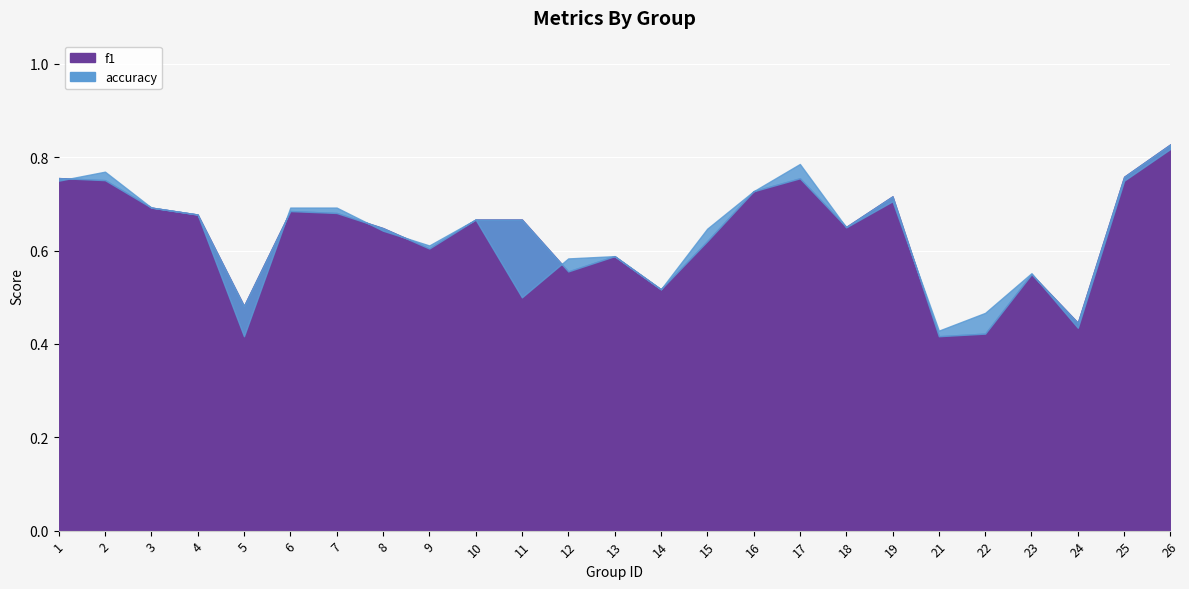

What is the approximate value of accuracy at 10?

0.7